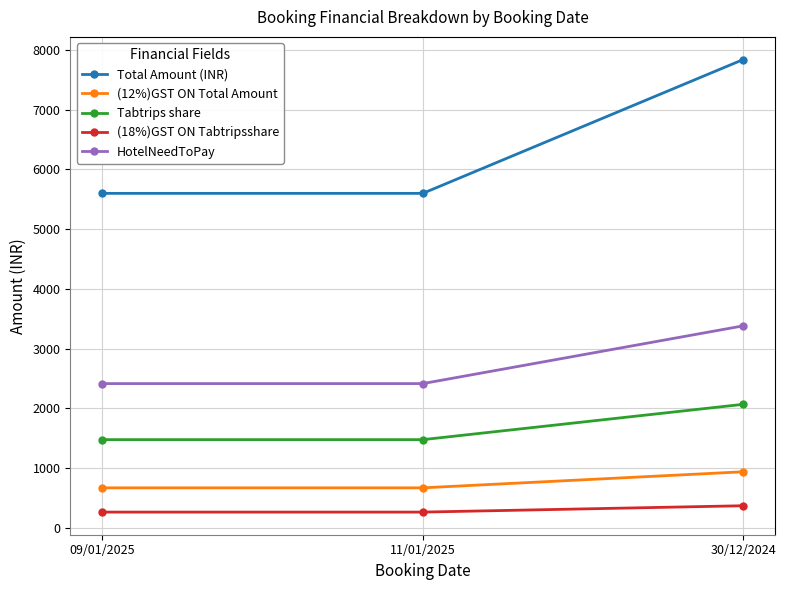

What is the difference between the highest and lowest values at 09/01/2025?

5333.9